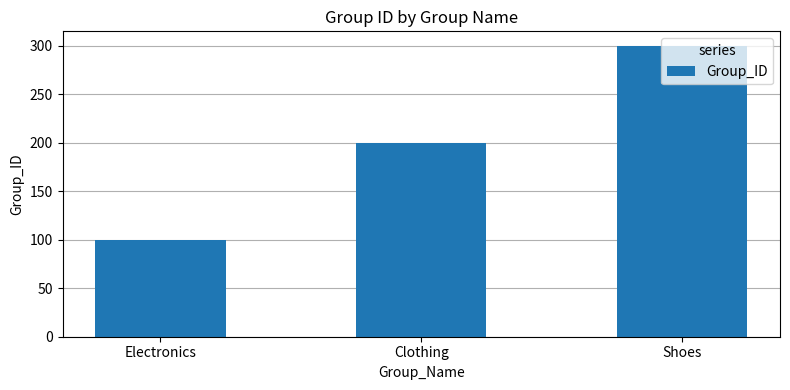

How many values are between 100 and 300?

3